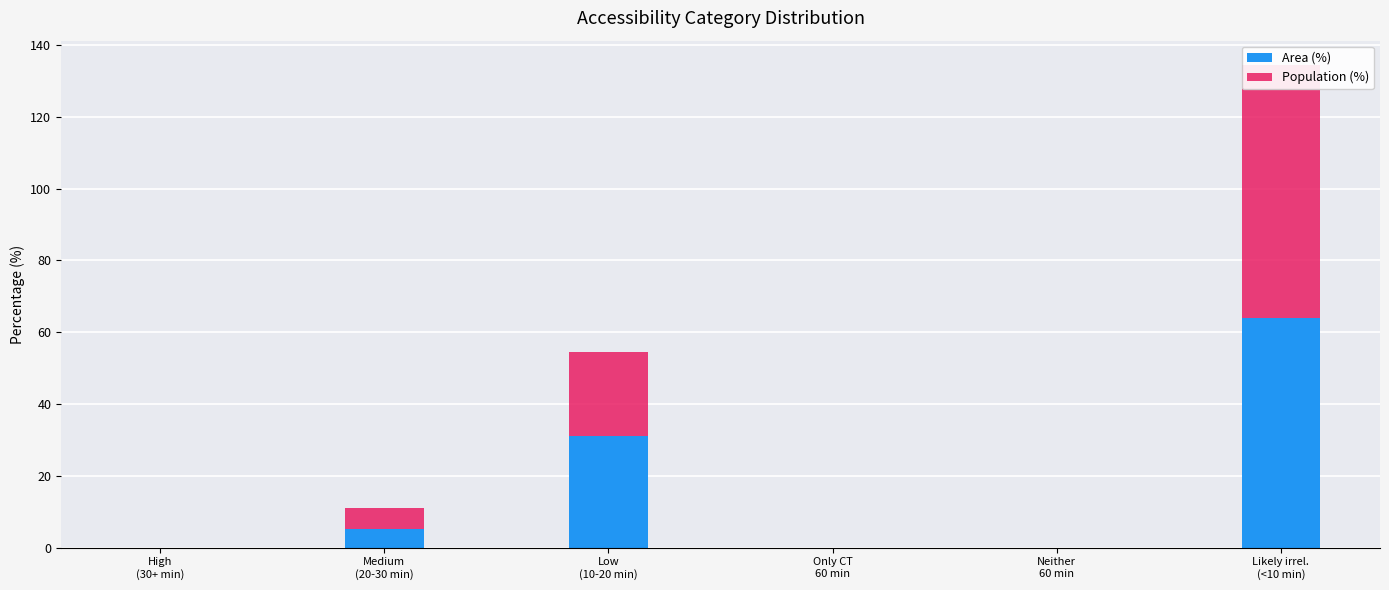

What is the difference between the maximum and minimum values in the Area (%) series?

63.9